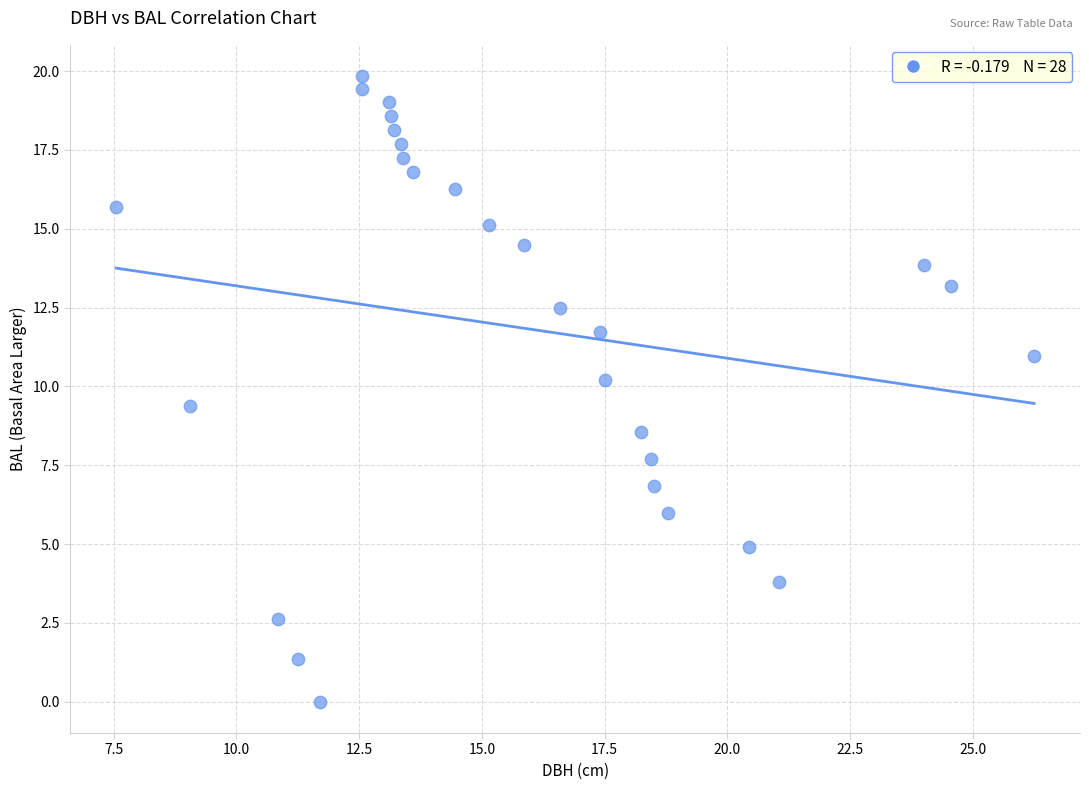

What is the range of X values (max minus min)?

18.7